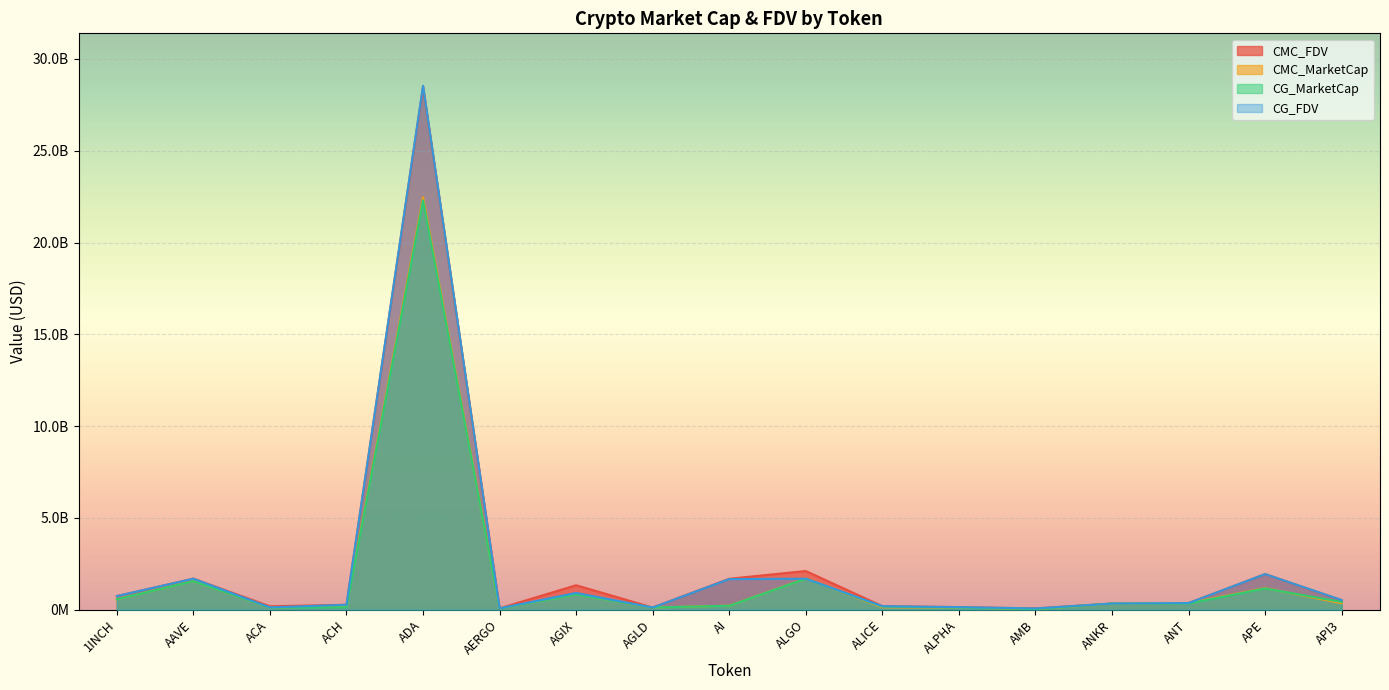

Reading left to right, extract all data points from this chart.

CMC_FDV: 742957856.9	1693883863.2	188065252.7	268786552.0	28498187989.3	77391673.5	1333002584.0	119717937.9	1686804423.5	2107673795.5	192279440.8	141768184.4	69866288.5	336575079.8	363333869.6	1941976401.0	512899186.8
CMC_MarketCap: 566414021.8	1560819816.1	113133003.2	198008471.9	22466453842.7	68878589.4	837523379.2	119717937.9	219284575.1	1696207766.7	130583377.0	119935884.0	33143914.0	336575079.8	363333869.6	1174693432.7	353687675.7
CG_MarketCap: 565705709.0	1557364571.0	113007508.0	132850819.0	22299939631.0	67201318.0	830199616.0	119646718.0	216843615.0	1689663156.0	168183356.0	119598487.0	33170093.0	336276206.0	336330190.0	1157461127.0	423329750.0
CG_FDV: 742028772.0	1690113527.0	126216178.0	268727994.0	28543679843.0	75507099.0	914001026.0	119646718.0	1668027807.0	1689663238.0	190396252.0	141369370.0	69921472.0	336276206.0	362705644.0	1939971353.0	525654248.0